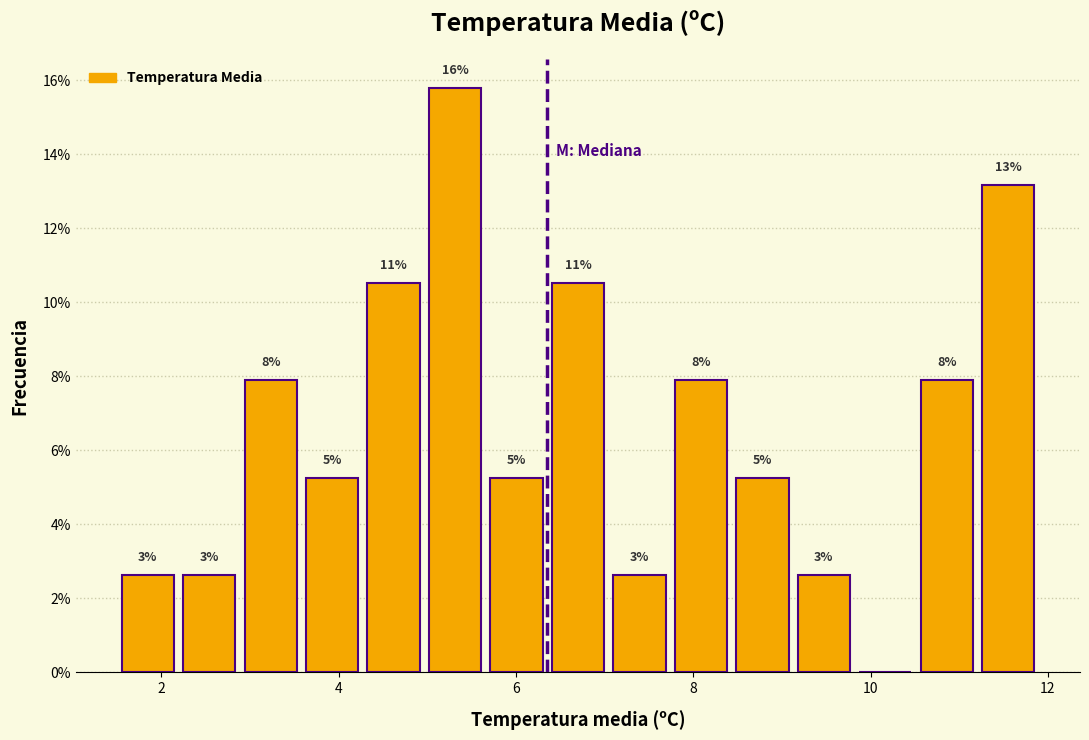

Read against the x-axis, roughly where is the centre of the tallest bar?

5.4